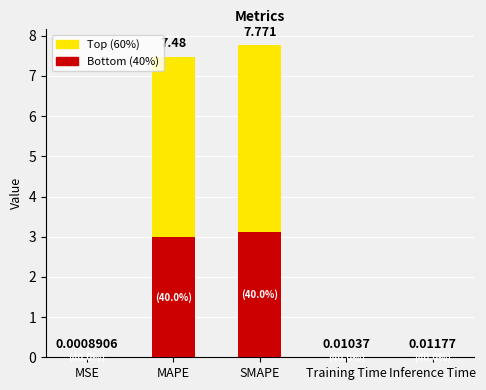

Are the bars grouped side by side (vs. stacked)?

No